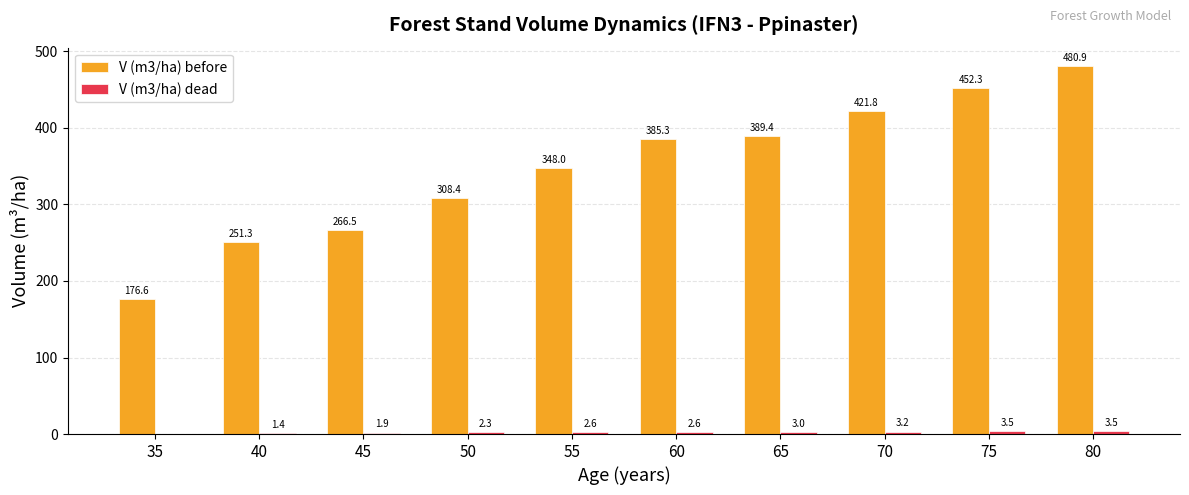

Between 35 and 75, which series saw the biggest shift?

V (m3/ha) before